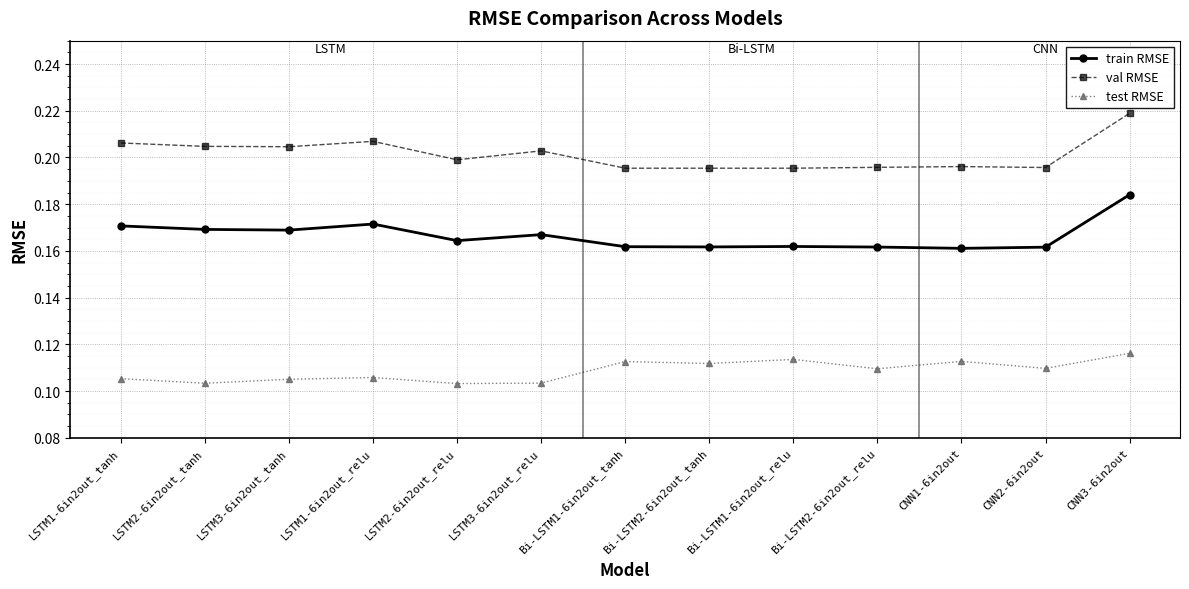

What is the label of the 12th point from the left?

CNN2-6in2out